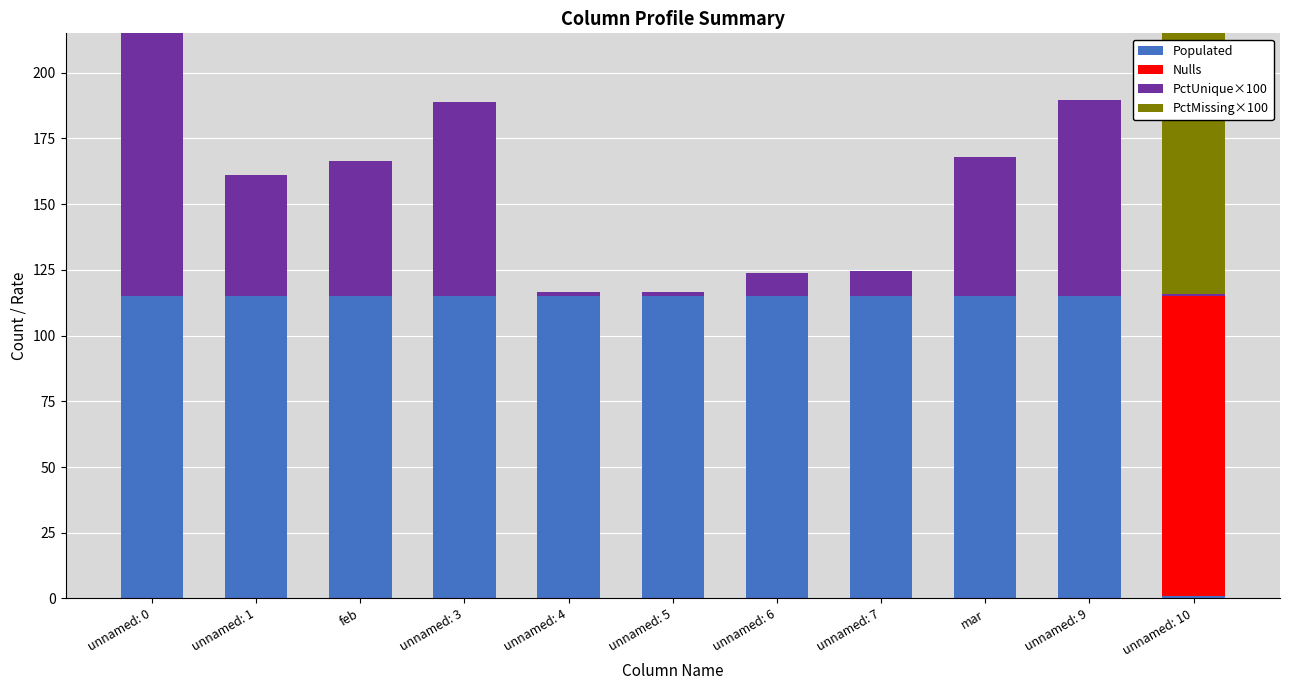

What is the highest value of the Populated series?

115.0